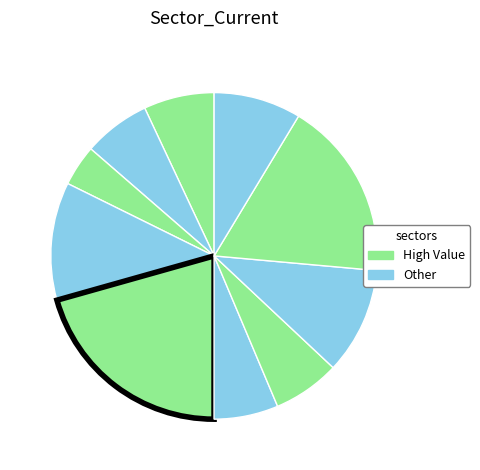

How many slices are in this pie chart?

10